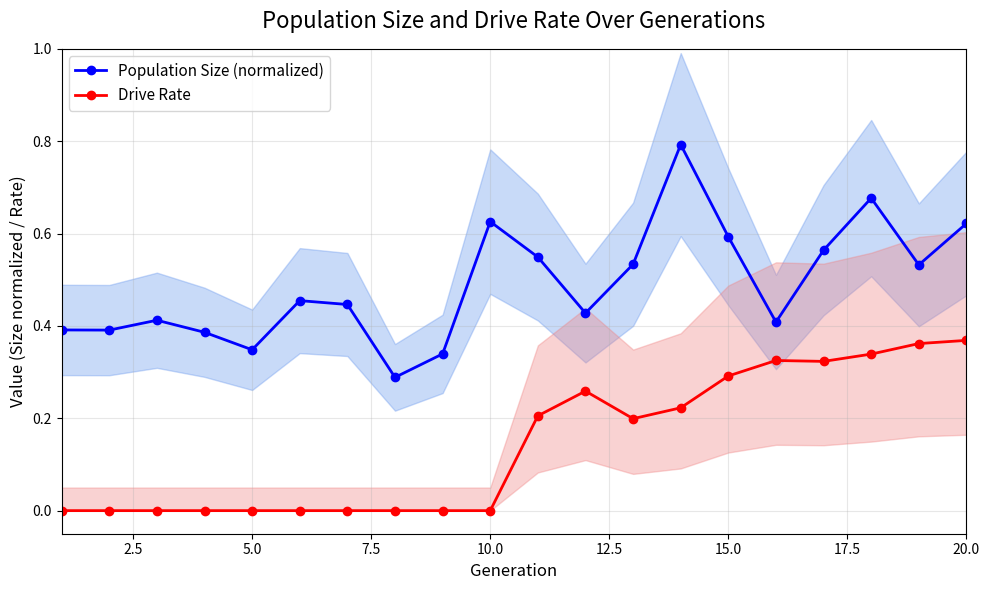

The value of Drive Rate at 15.0 is 0.3. True or false?

True